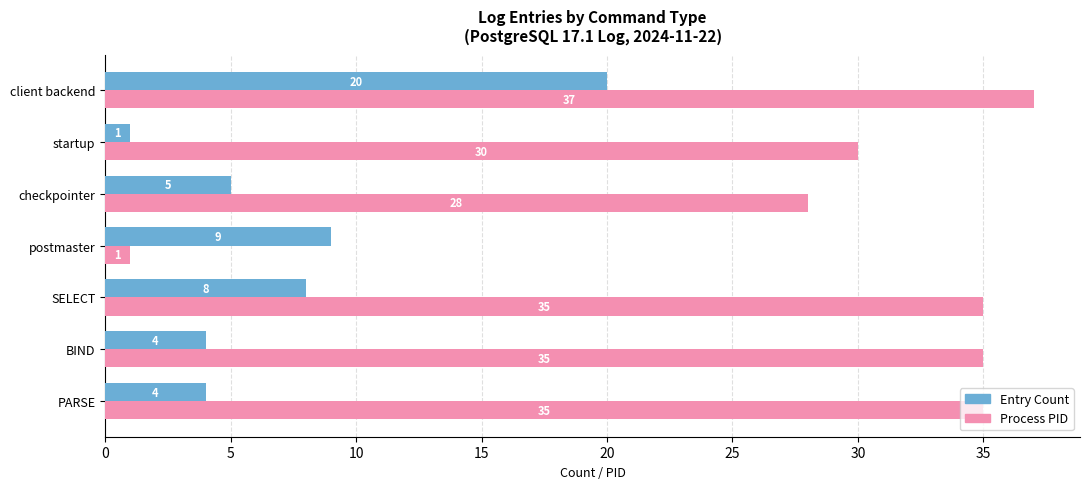

What is the spread (max minus min) of values at postmaster?

8